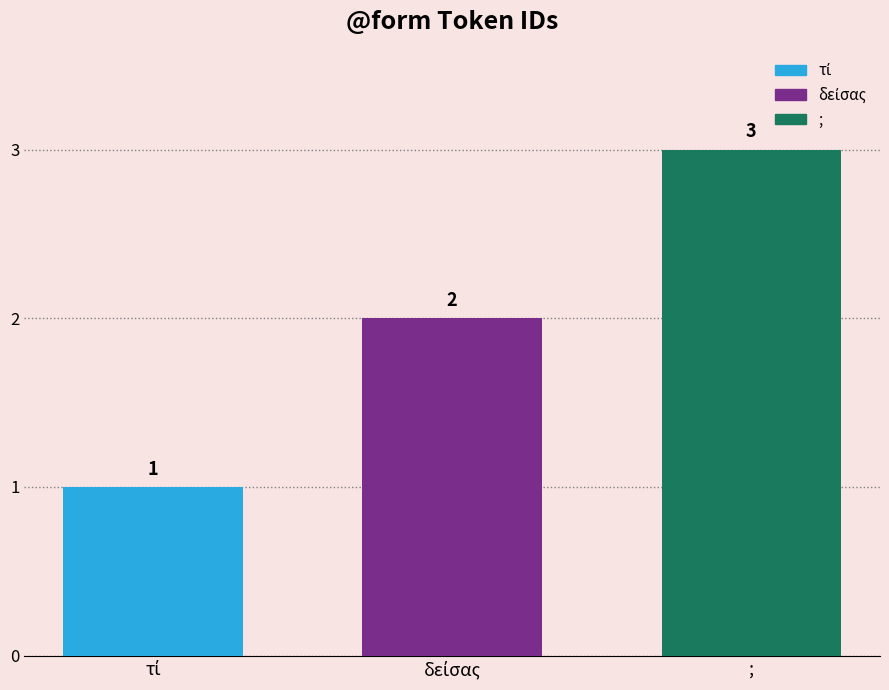

What is the greatest value displayed?

3